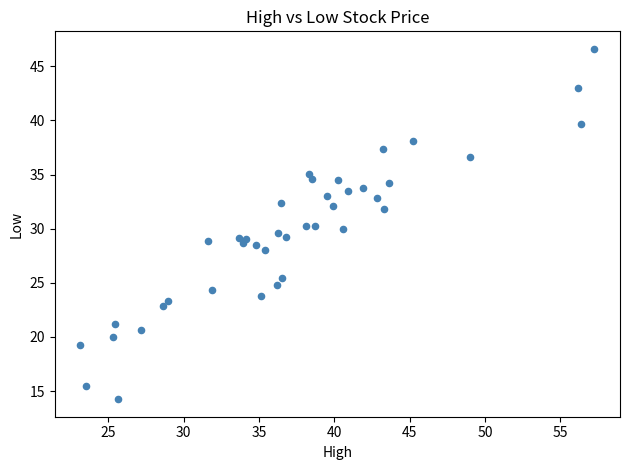

What is the range of X values (max minus min)?

34.1